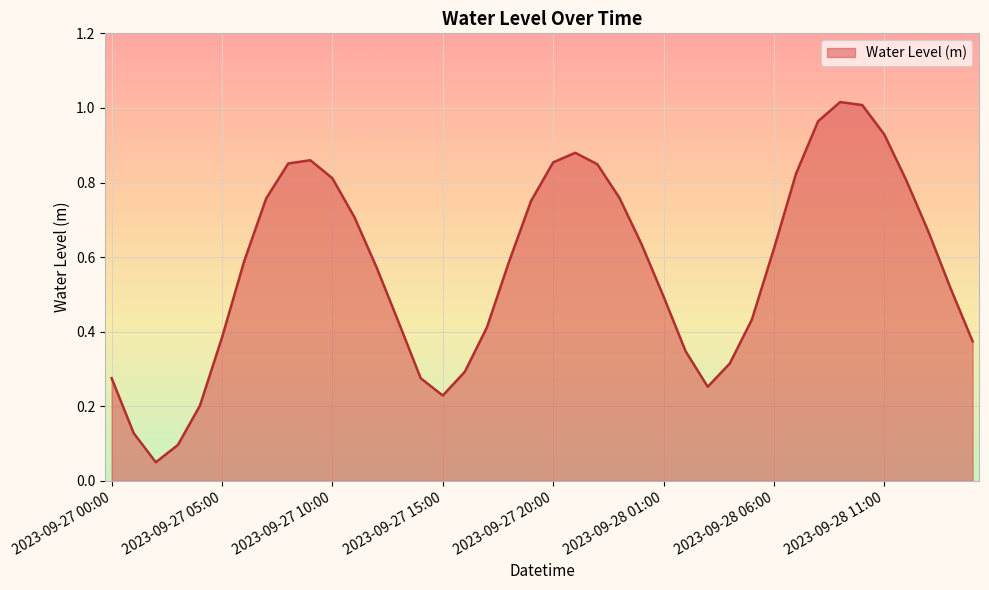

Reading right to left, what are all the values shown in this chart?

2023-09-28 15:00=0.4	2023-09-28 14:00=0.5	2023-09-28 13:00=0.7	2023-09-28 12:00=0.8	2023-09-28 11:00=0.9	2023-09-28 10:00=1.0	2023-09-28 09:00=1.0	2023-09-28 08:00=1.0	2023-09-28 07:00=0.8	2023-09-28 06:00=0.6	2023-09-28 05:00=0.4	2023-09-28 04:00=0.3	2023-09-28 03:00=0.3	2023-09-28 02:00=0.3	2023-09-28 01:00=0.5	2023-09-28 00:00=0.6	2023-09-27 23:00=0.8	2023-09-27 22:00=0.8	2023-09-27 21:00=0.9	2023-09-27 20:00=0.9	2023-09-27 19:00=0.8	2023-09-27 18:00=0.6	2023-09-27 17:00=0.4	2023-09-27 16:00=0.3	2023-09-27 15:00=0.2	2023-09-27 14:00=0.3	2023-09-27 13:00=0.4	2023-09-27 12:00=0.6	2023-09-27 11:00=0.7	2023-09-27 10:00=0.8	2023-09-27 09:00=0.9	2023-09-27 08:00=0.9	2023-09-27 07:00=0.8	2023-09-27 06:00=0.6	2023-09-27 05:00=0.4	2023-09-27 04:00=0.2	2023-09-27 03:00=0.1	2023-09-27 02:00=0.1	2023-09-27 01:00=0.1	2023-09-27 00:00=0.3